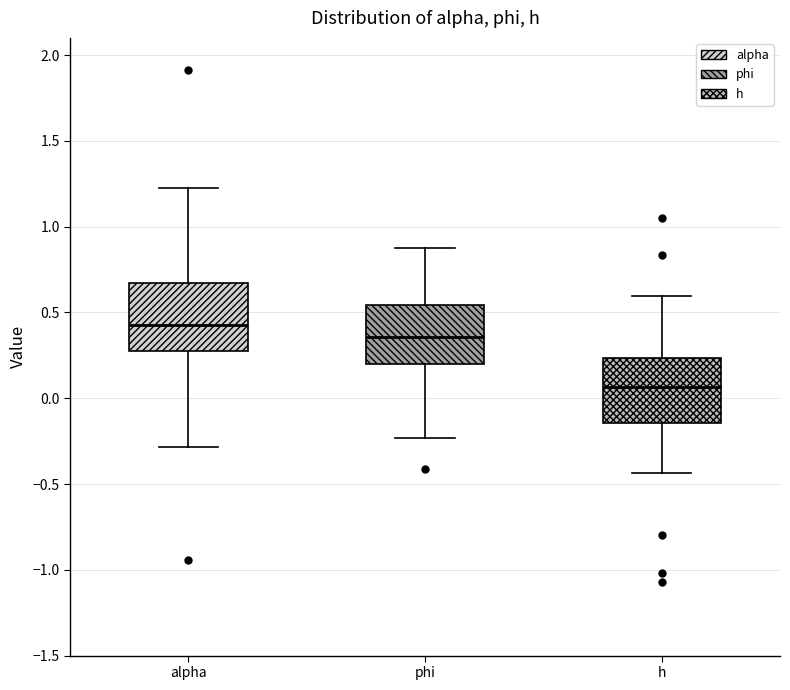

Reading left to right, read every box against the y-axis: the position of its median line, the range the box covers, and the ends of its whiskers. The values are not printed on the chart, so give them approximately, as read against the axis.

alpha: median 0.40, box 0.30 to 0.65, whiskers -0.30 to 1.25
phi: median 0.35, box 0.20 to 0.55, whiskers -0.25 to 0.85
h: median 0.05, box -0.15 to 0.25, whiskers -0.45 to 0.60